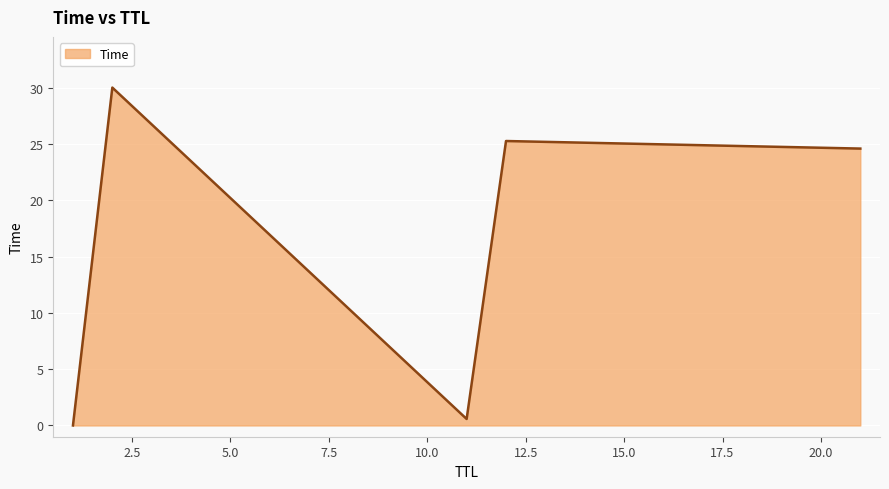

What is the greatest value displayed?

30.0